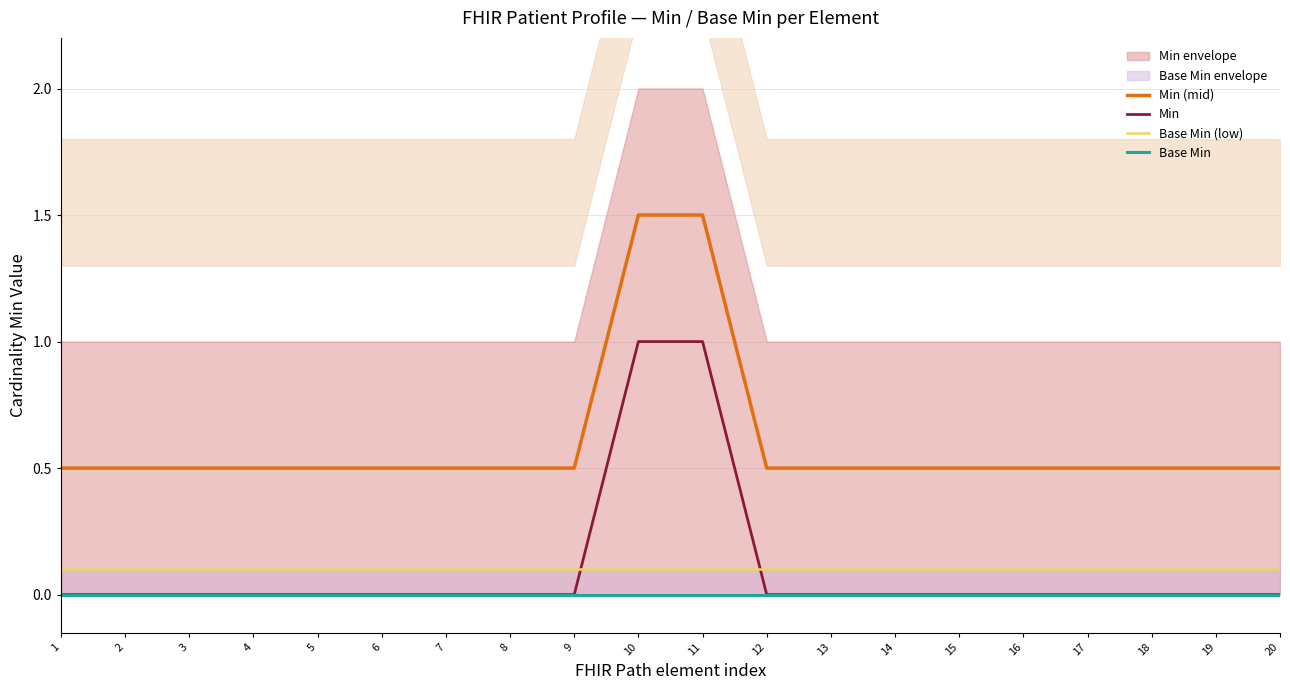

True or false: Base Min (low) has more than 2 points higher than both neighbors.

False